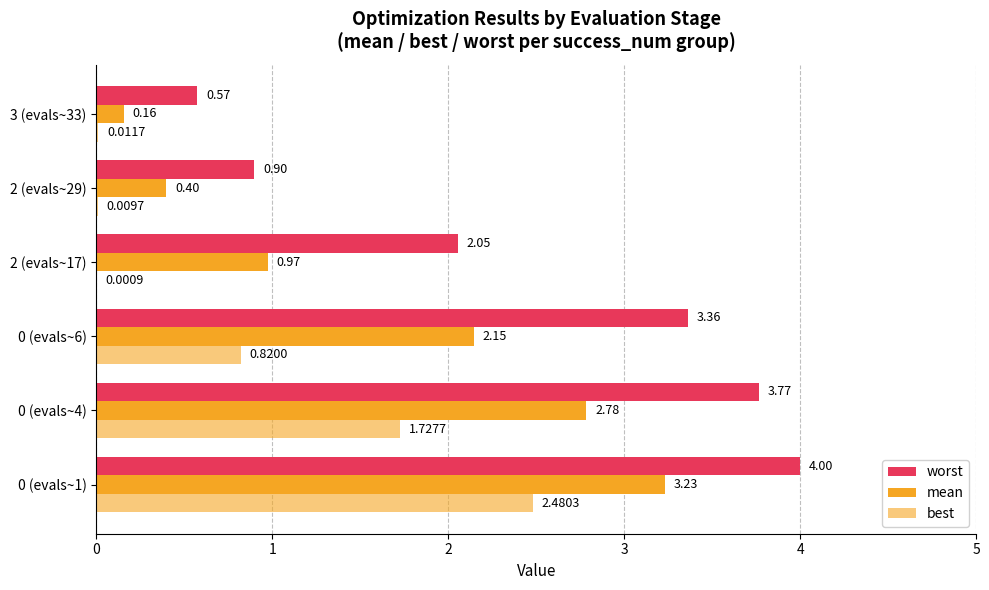

List the series in order of their peak value, highest first.

worst, mean, best